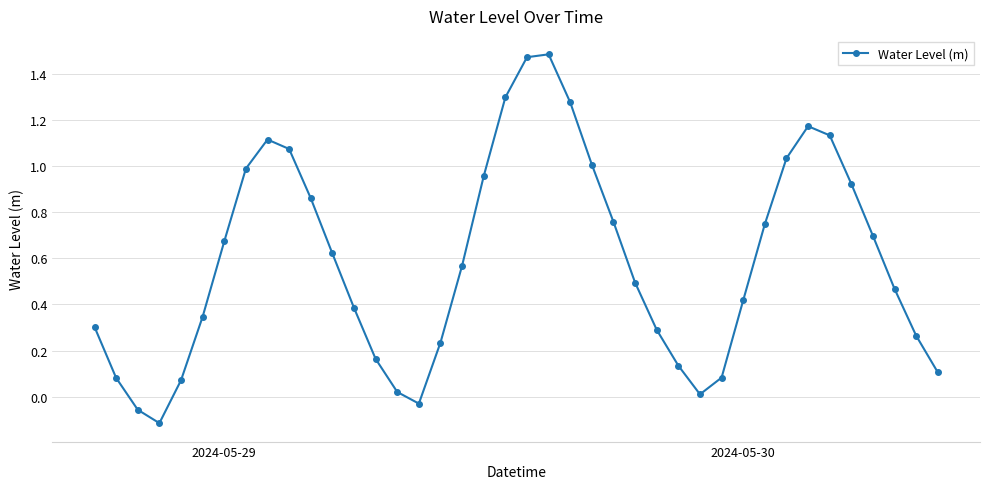

How many points are lower than both their immediate neighbors (excluding endpoints)?

3